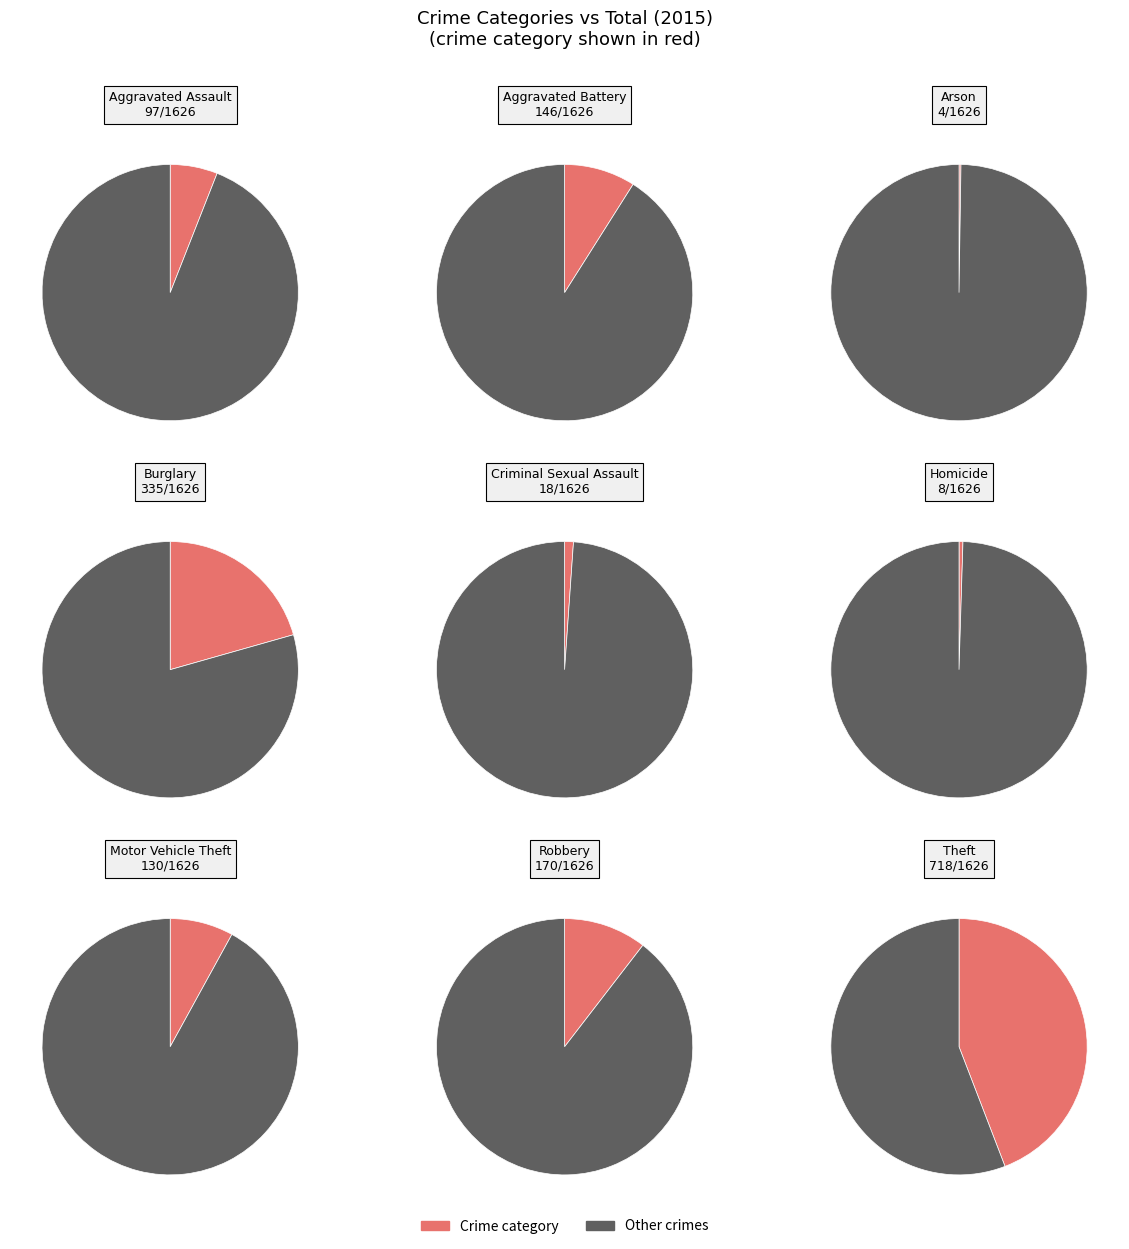

To the nearest percent, what is the combined percentage of Homicide and Aggravated Assault?

6%